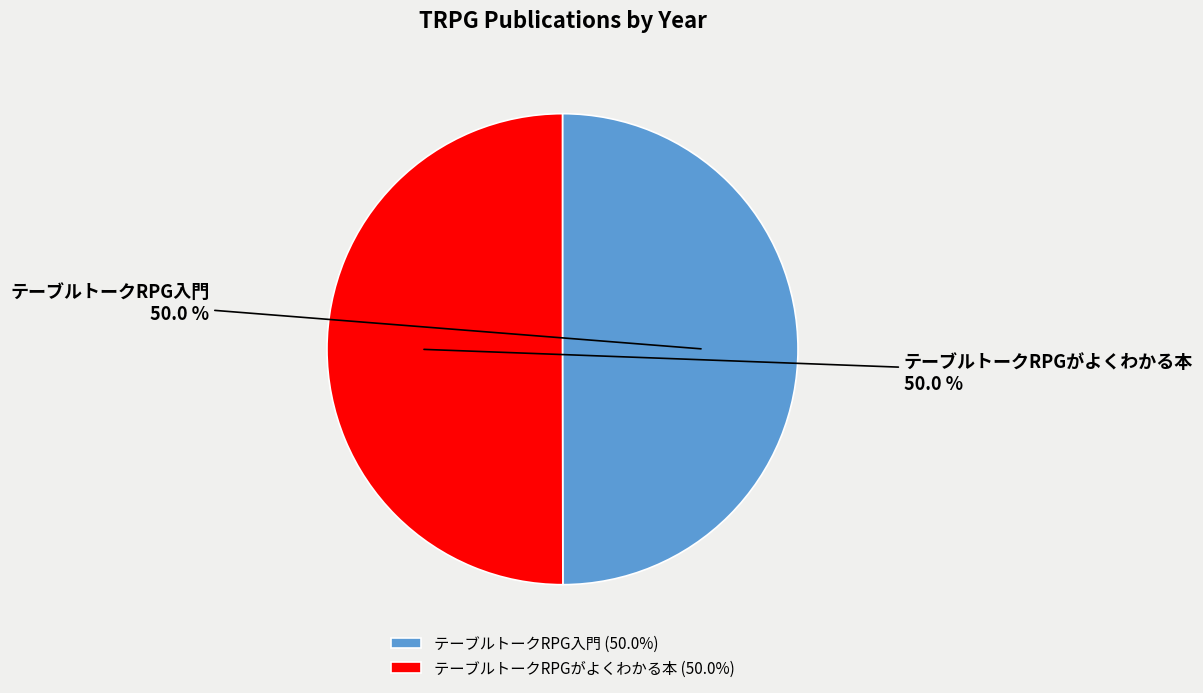

What percentage is the テーブルトークRPG入門 slice, to the nearest percent?

50%